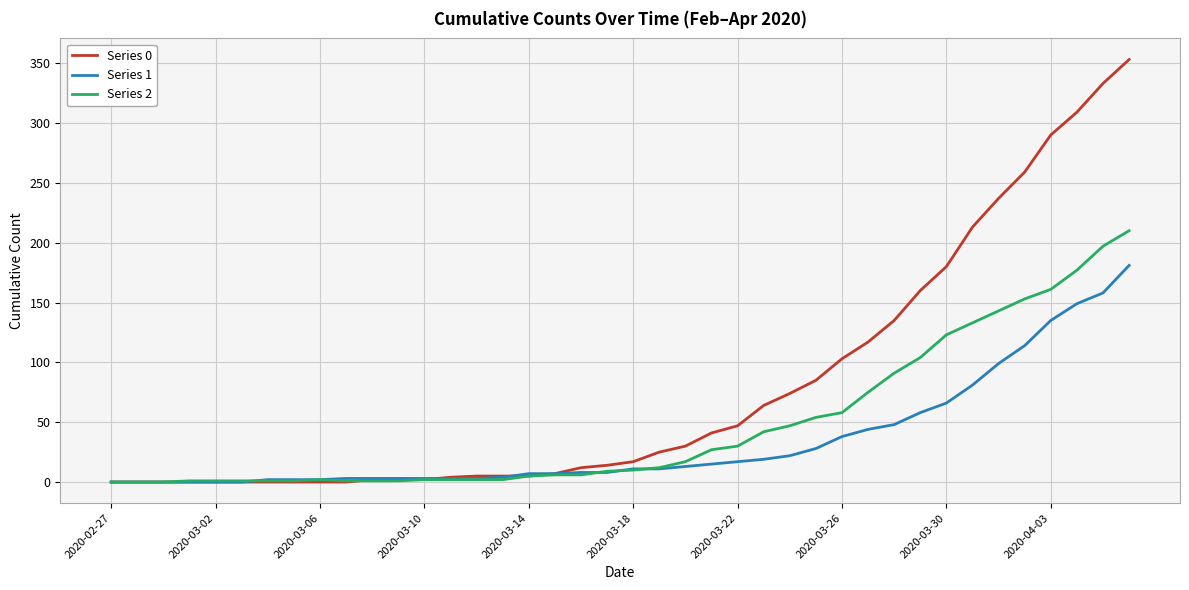

What is the maximum value shown in the chart?

353